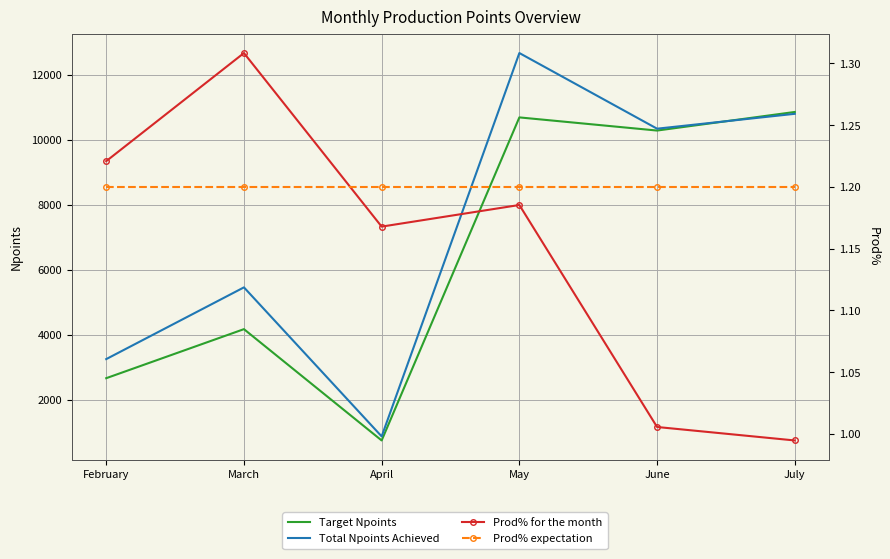

True or false: Total Npoints Achieved has a value of 10345.0 at June.

True